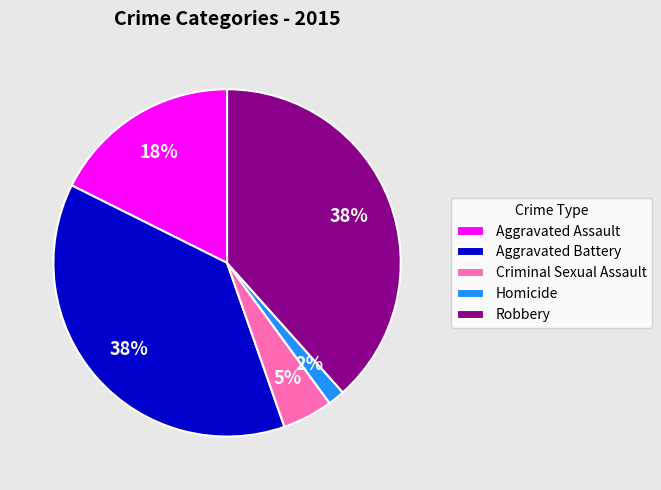

True or false: Aggravated Battery accounts for 38% of the total.

True